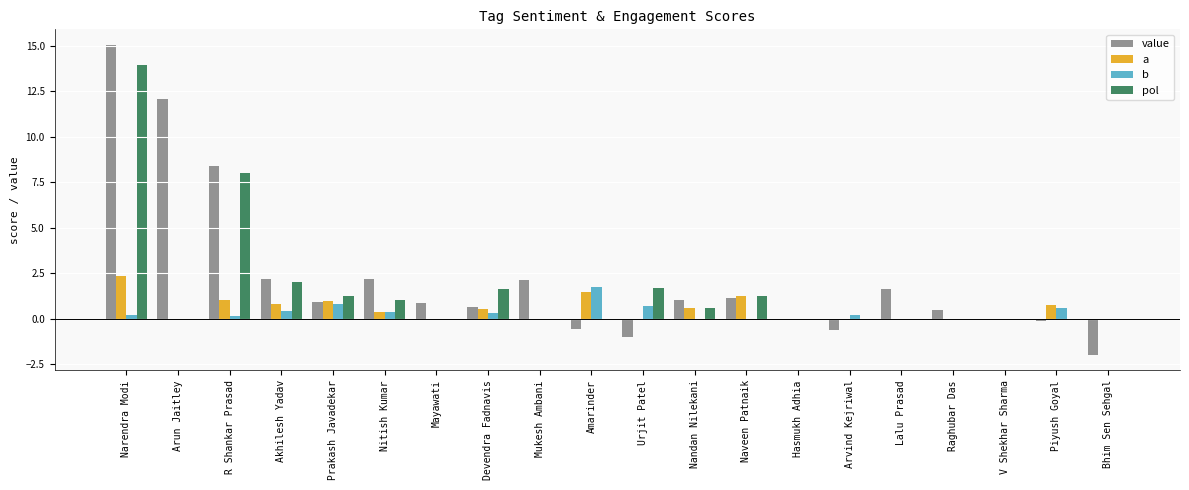

Is the value of b at Nandan Nilekani greater than the value of a at Akhilesh Yadav?

No